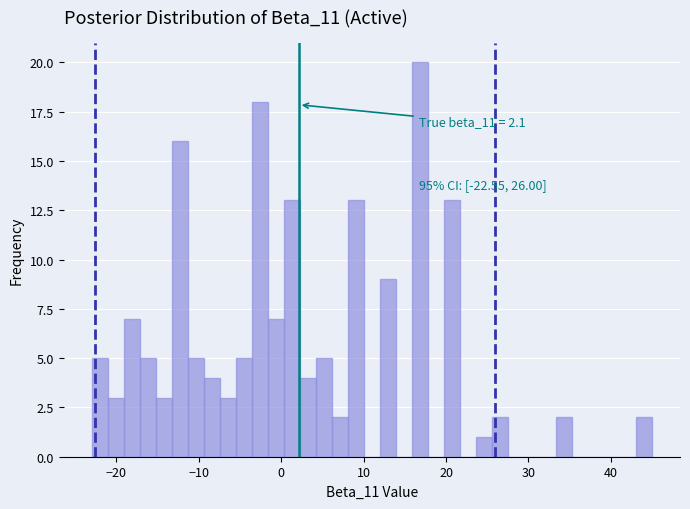

Read against the x-axis, roughly where is the centre of the tallest bar?

17